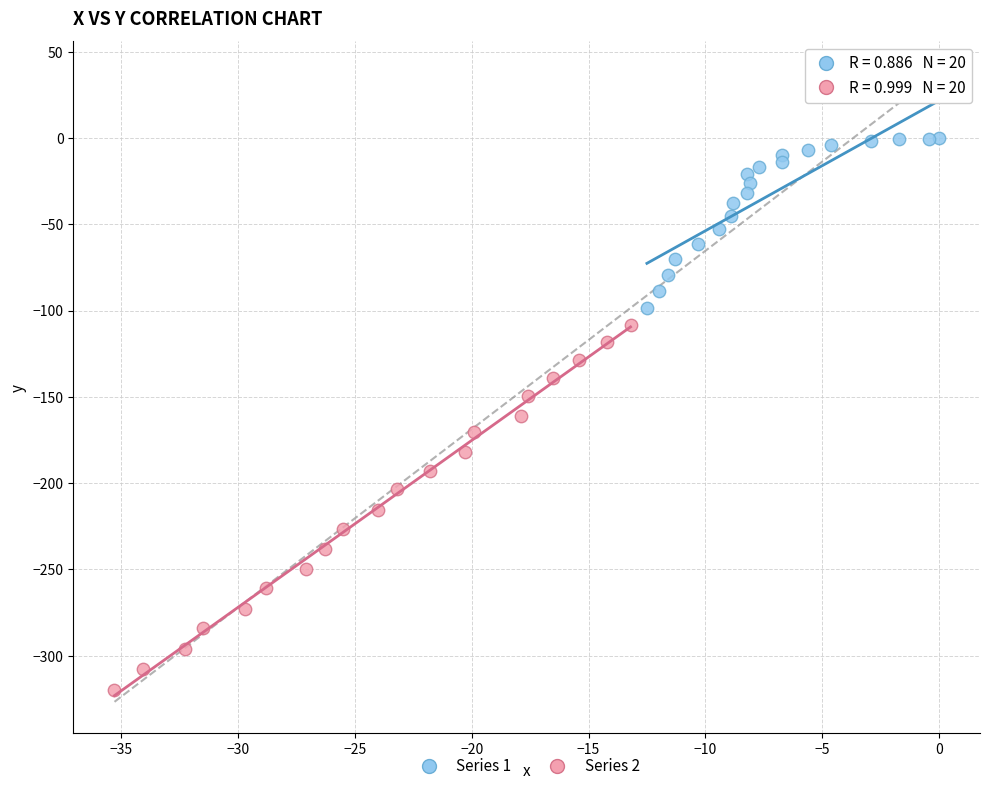

Which series reaches the maximum Y coordinate?

Series 1